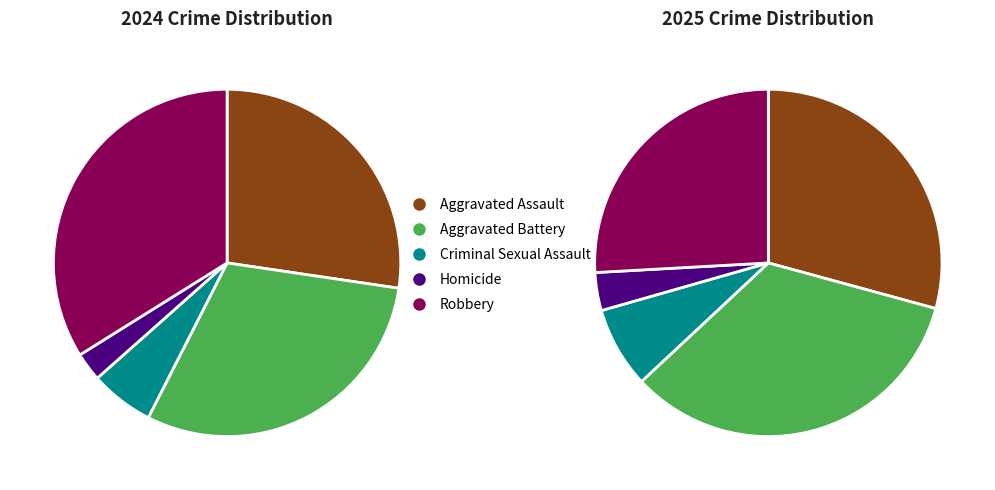

Is it true that Criminal Sexual Assault is 8% of the pie?

True